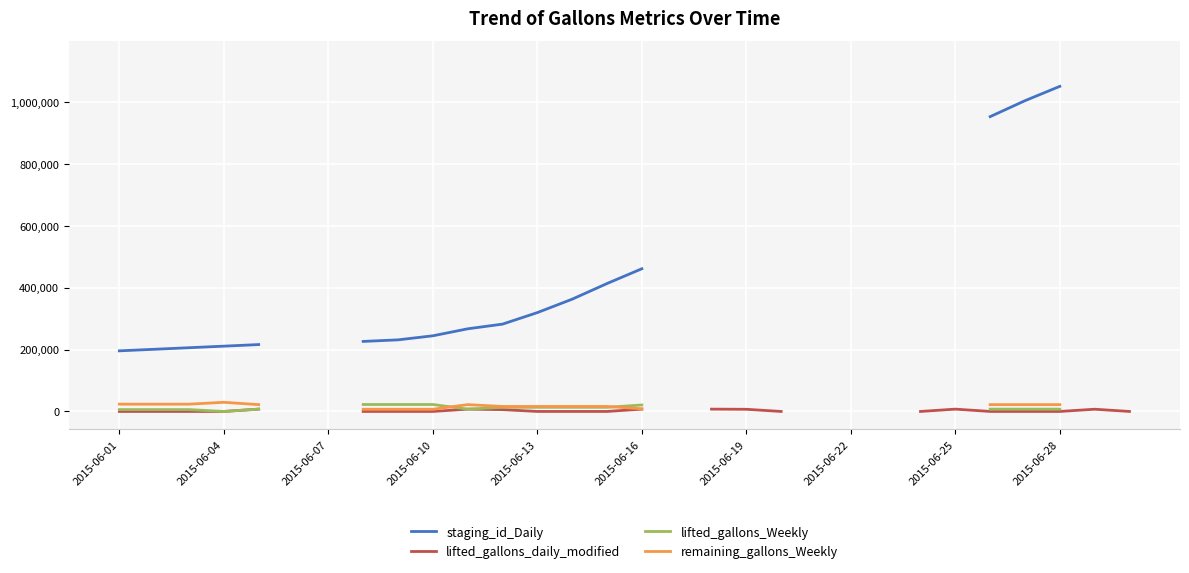

Is this an area chart (filled region under the line)?

No